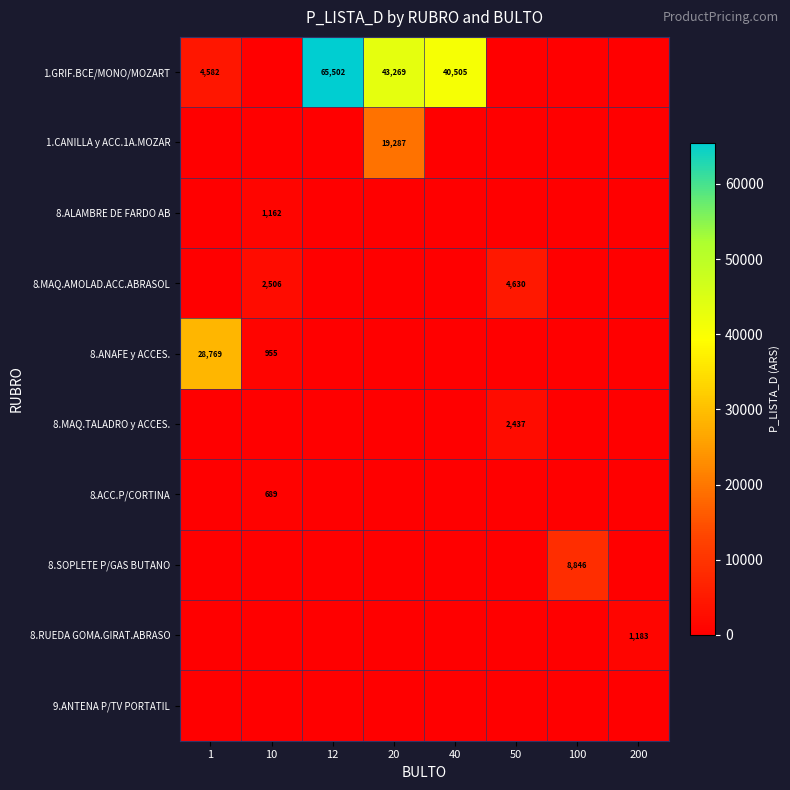

Is the value of 8.ANAFE y ACCES. at 10 greater than the value of 8.ACC.P/CORTINA at 10?

Yes